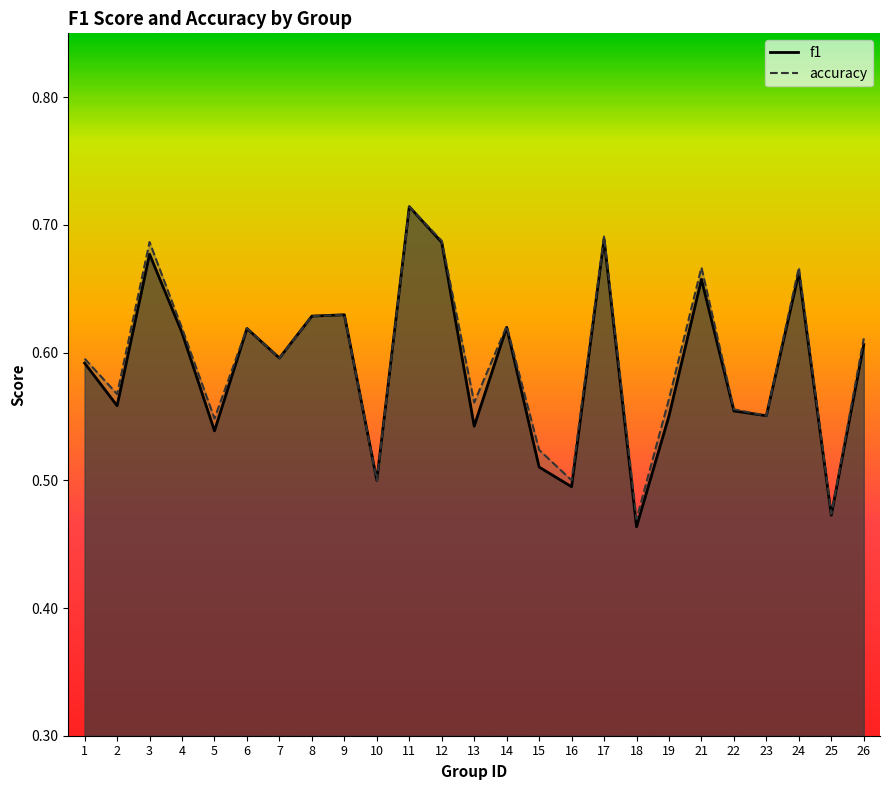

What is the value of the accuracy point at the 5th from the left?

0.5